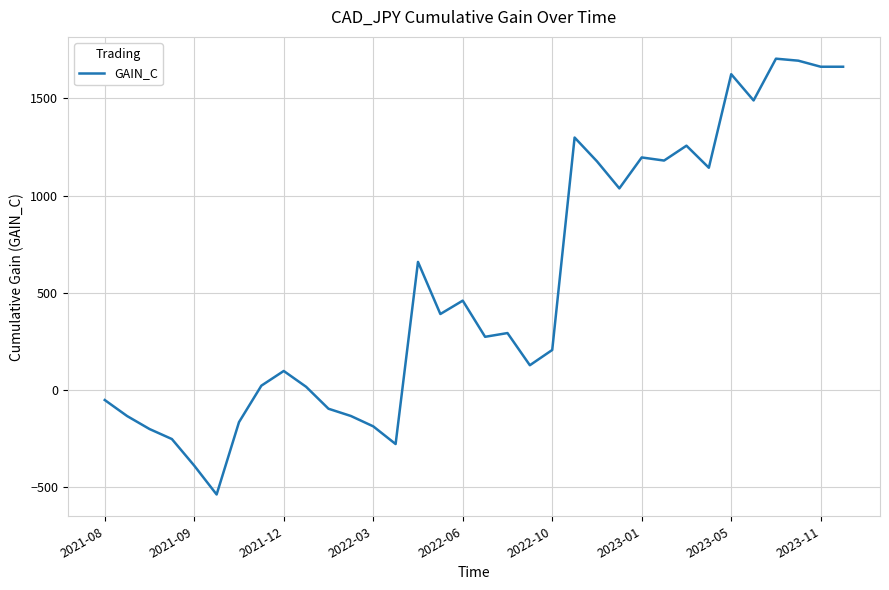

What is the maximum value shown in the chart?

1703.4